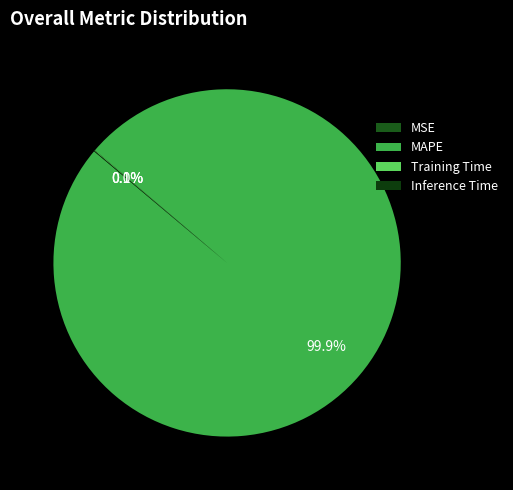

True or false: Inference Time accounts for 0% of the total.

True